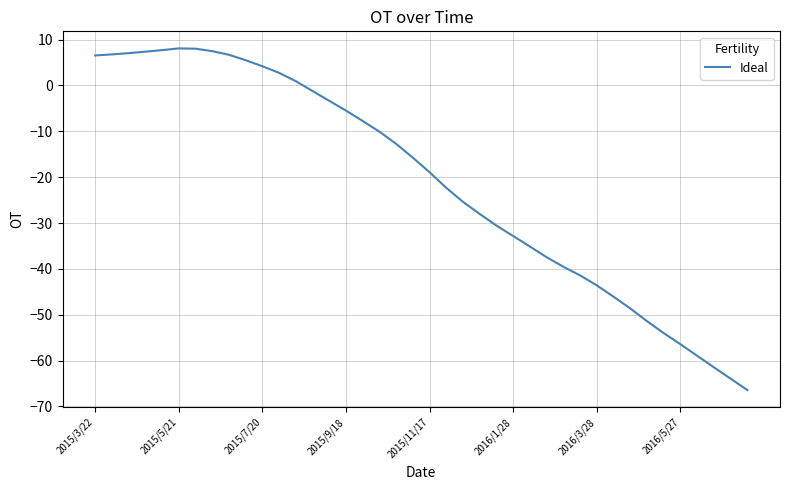

What is the difference between the maximum and minimum values?

74.5